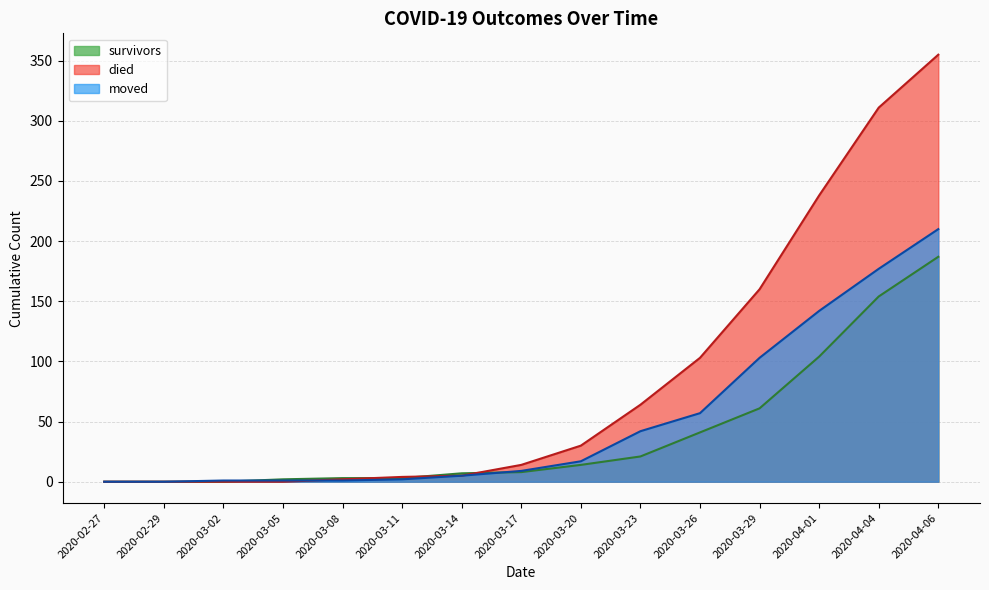

Does the chart display data point markers on the line(s)?

No